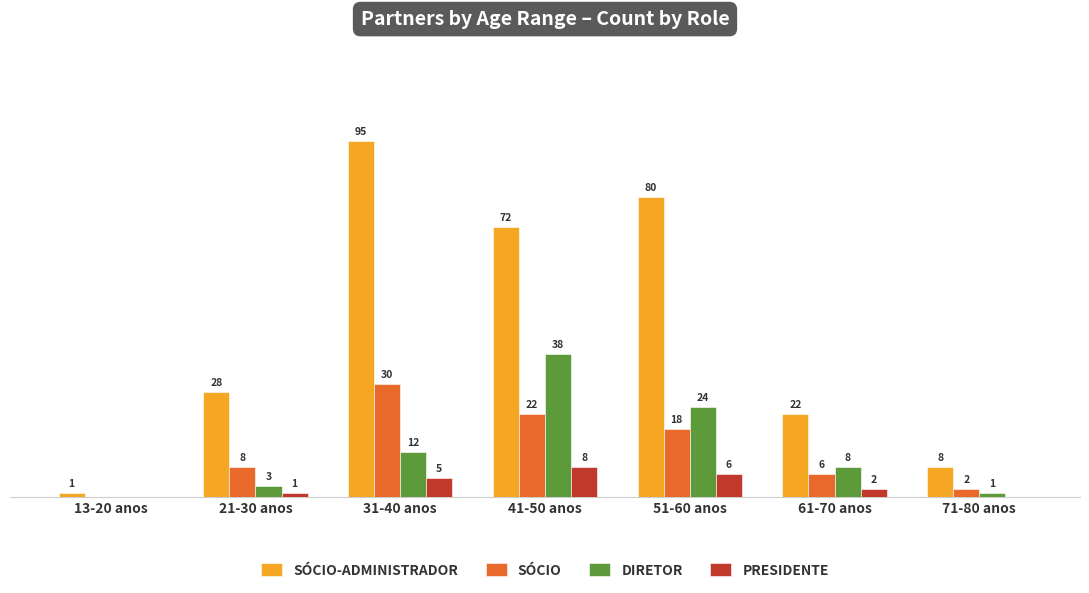

Does the chart contain stacked bars?

No